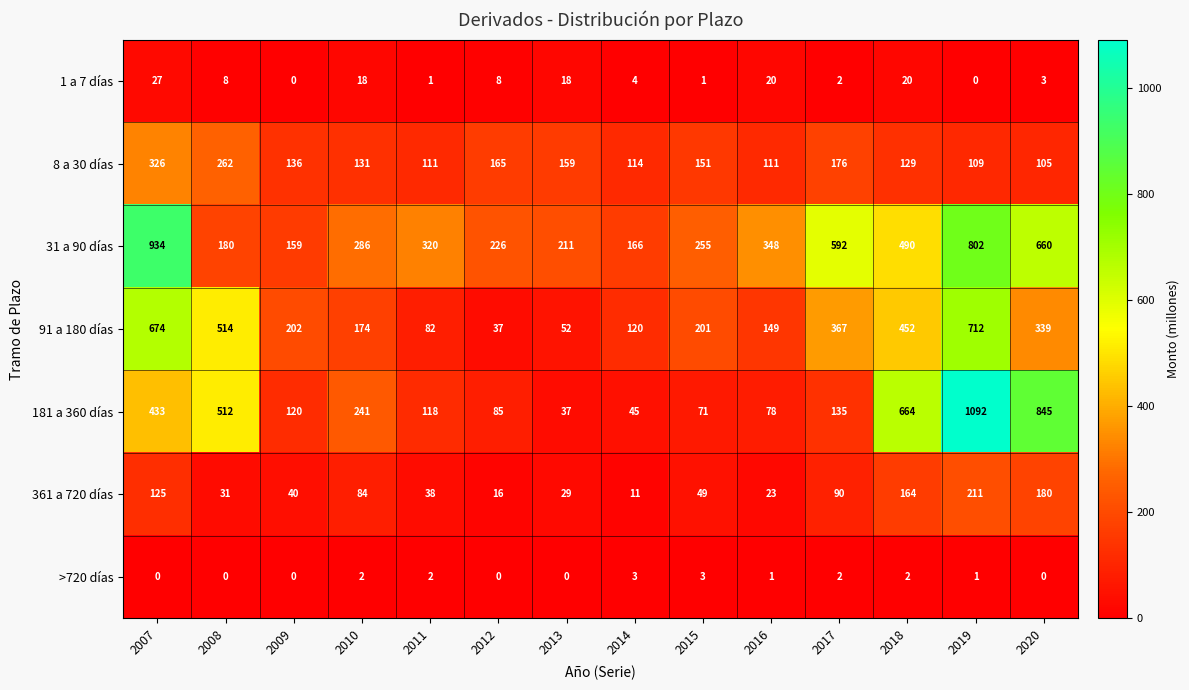

Which series has the largest total across all categories?

31 a 90 días